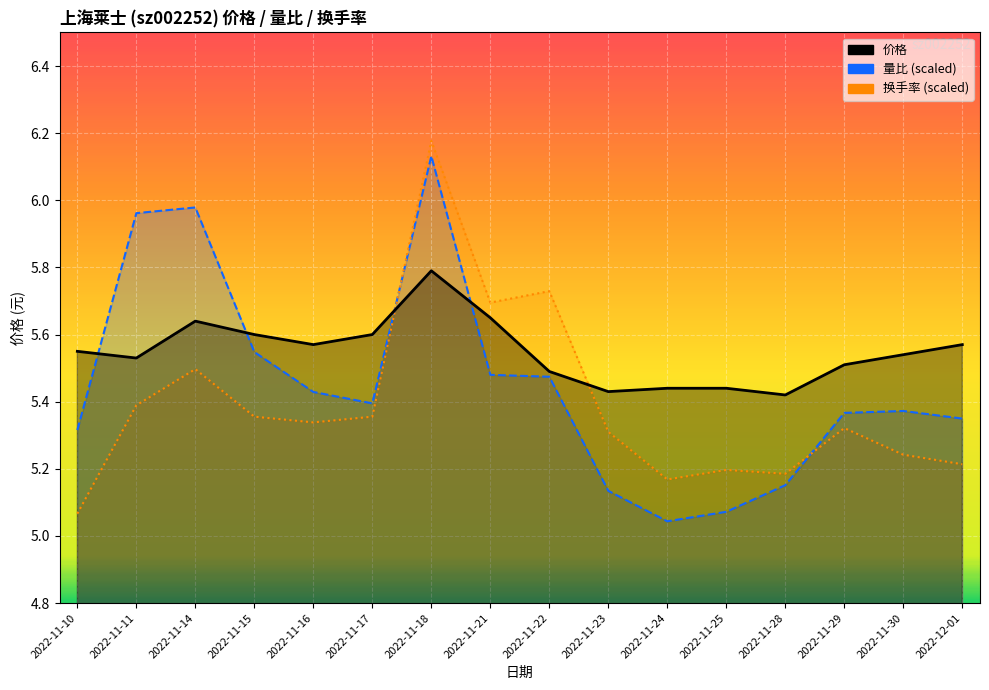

What is the lowest value of the 量比 series?

5.0